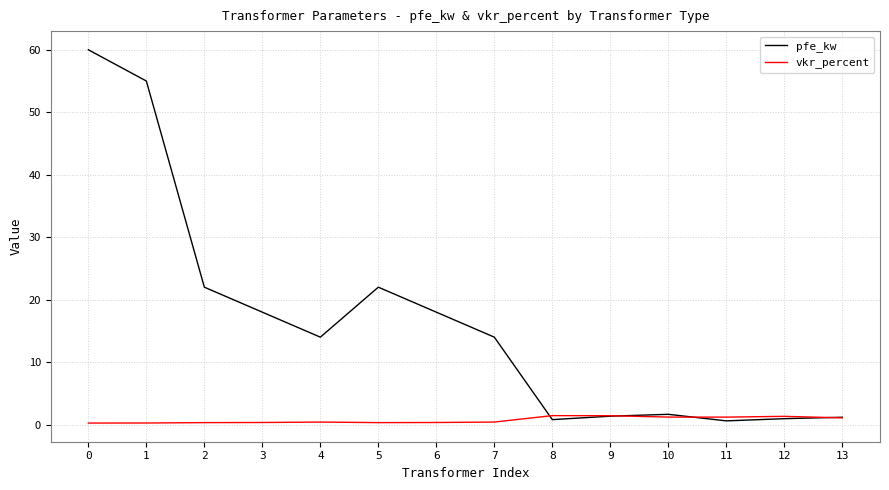

How many lines are shown in the chart?

2